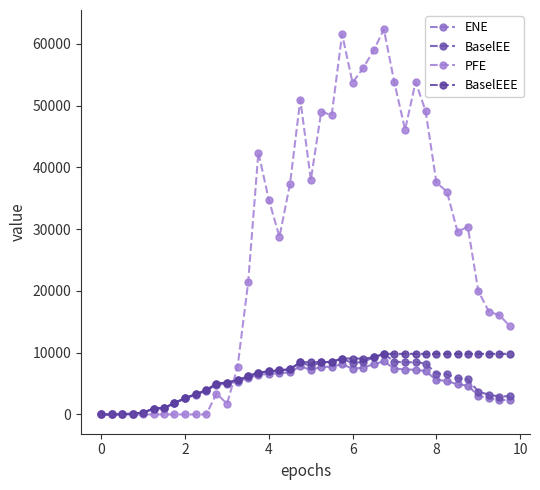

How many series are shown in this chart?

4